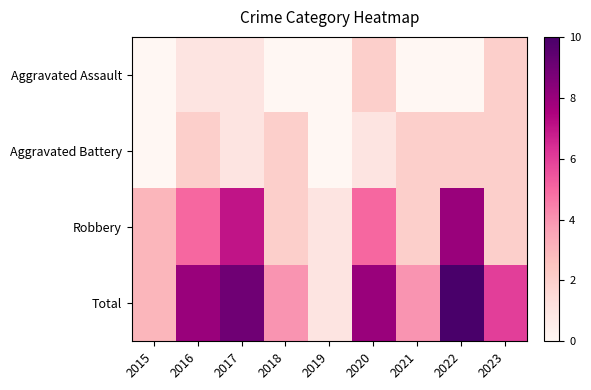

At which category does the chart reach its minimum across all series?

2015